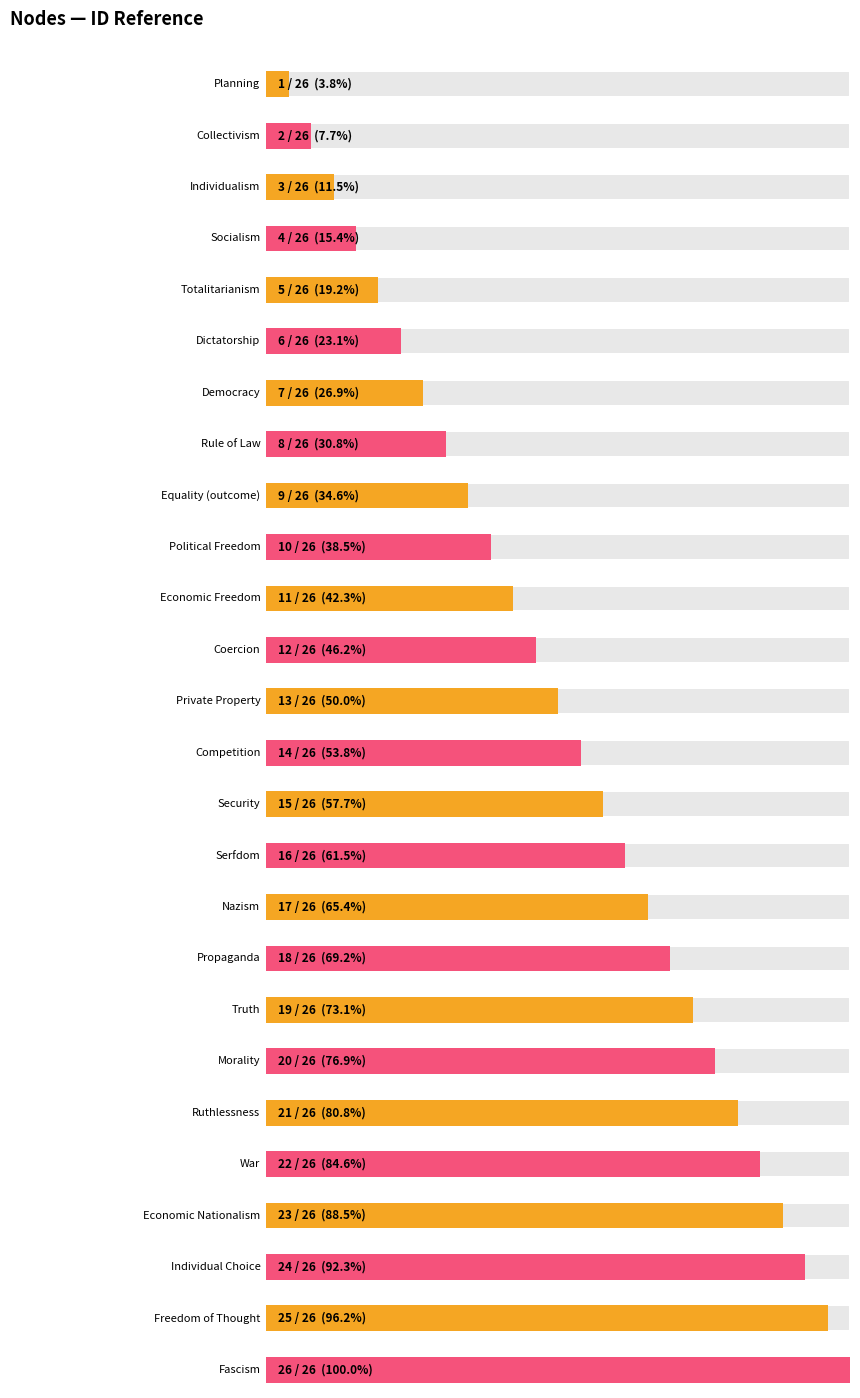

What is the difference between the maximum and minimum values?

25